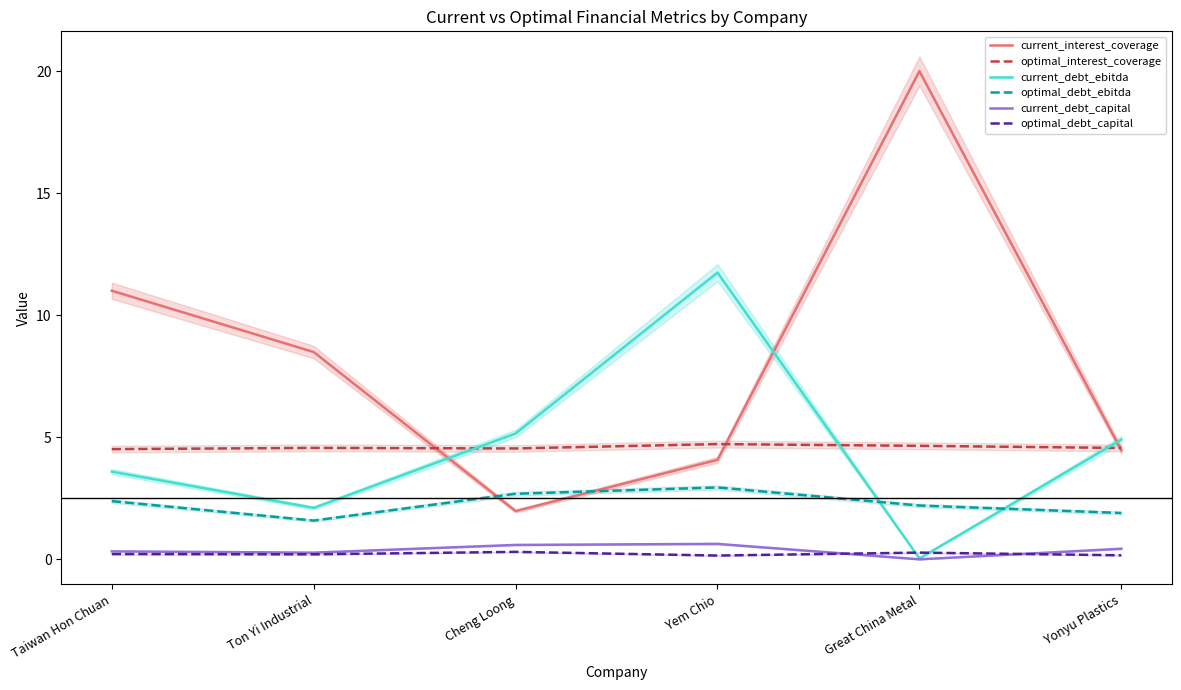

What is the maximum value shown in the chart?

20.0